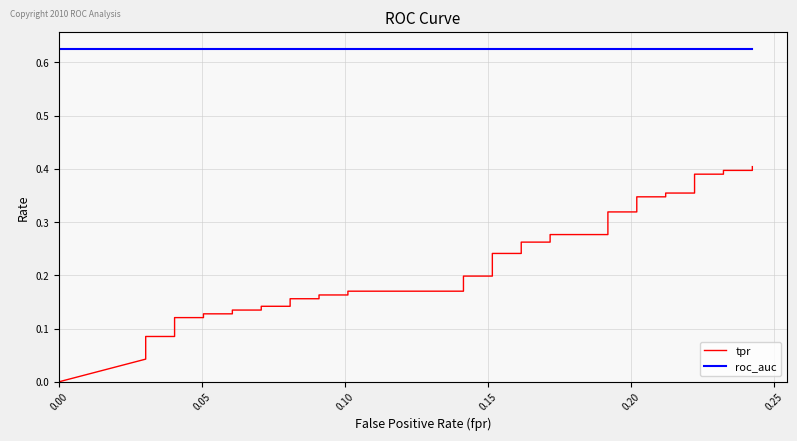

How many values in tpr are above zero?

39